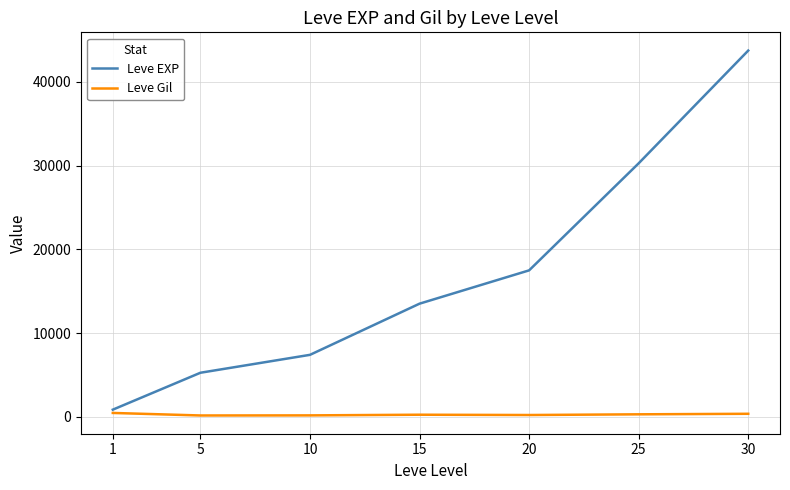

What is the highest value of the Leve EXP series?

43730.0